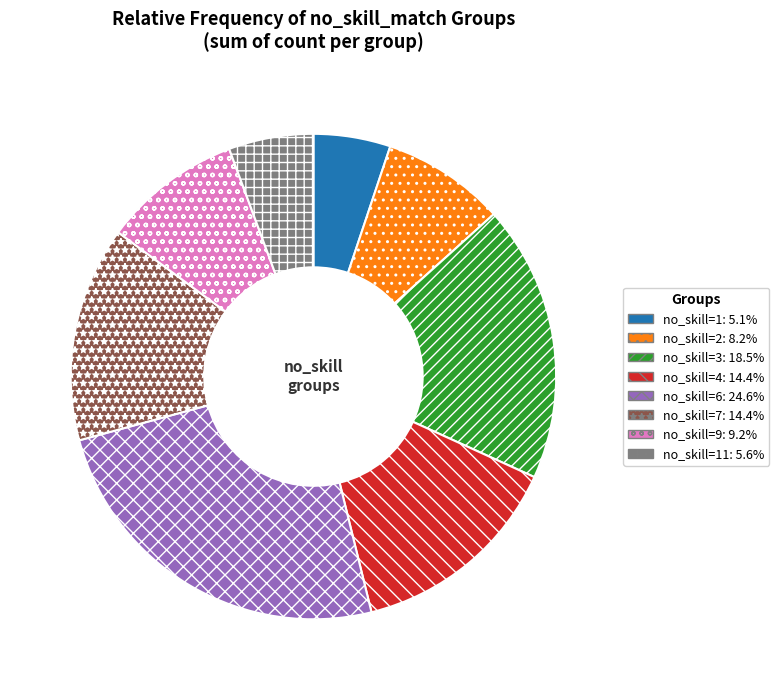

What is the ratio of the value at no_skill=6: 24.6% to the value at no_skill=1: 5.1%?

4.8